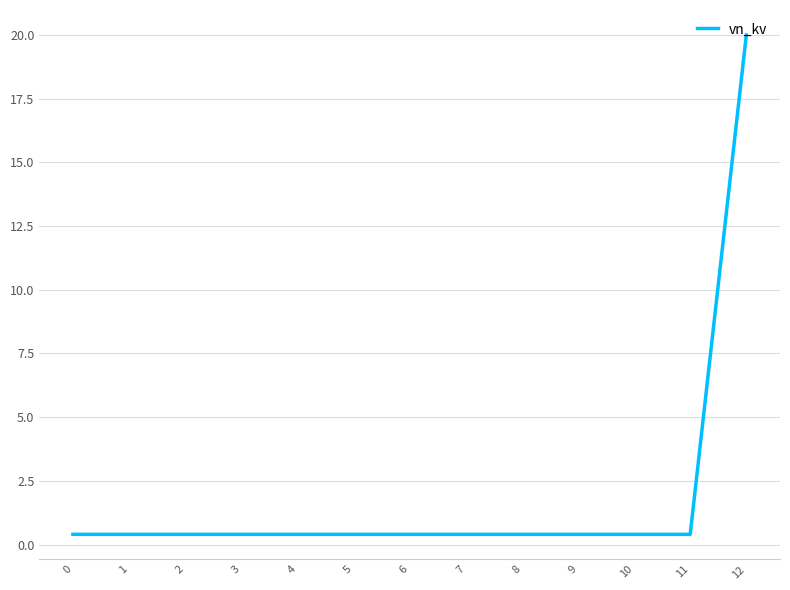

At which category does the chart reach its peak across all series?

12